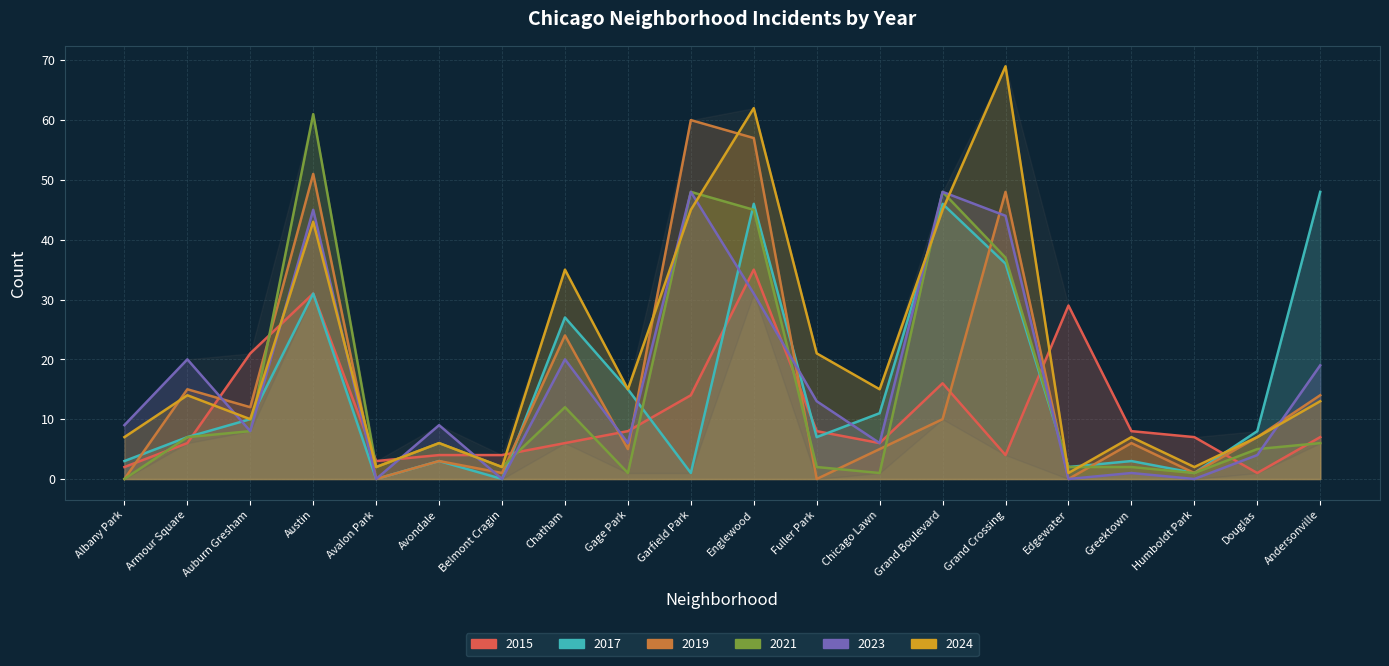

How many data points in 2023 are less than 9?

9